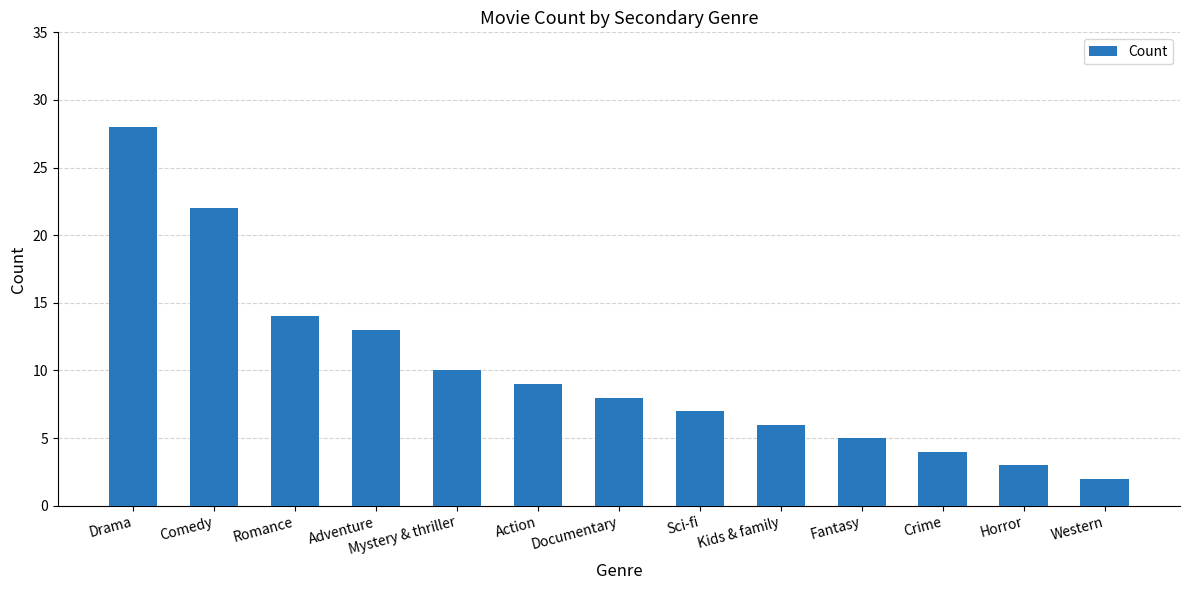

Between Kids & family and Documentary, which is larger?

Documentary